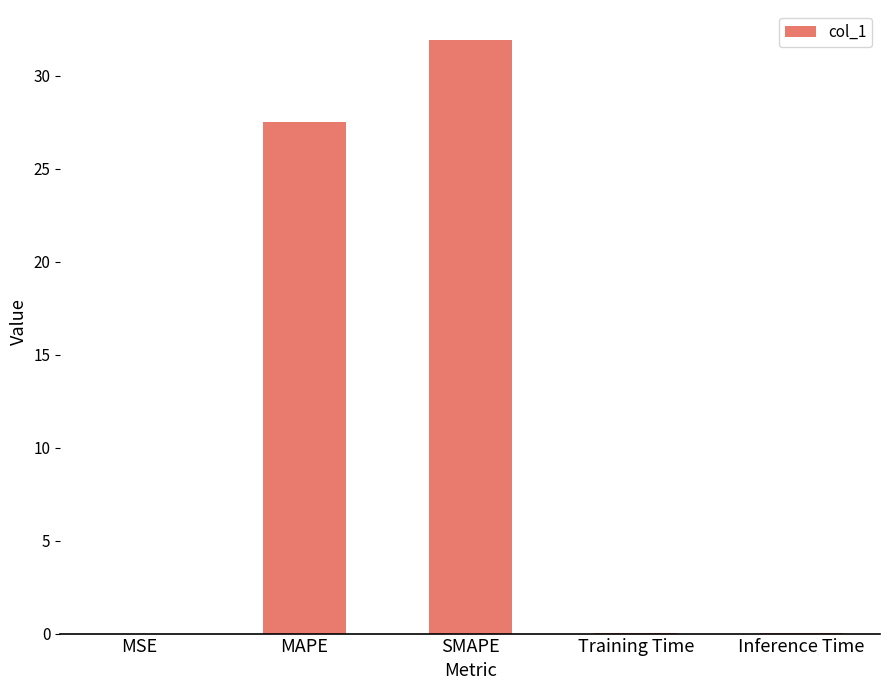

Is it true that the value at MAPE is 14.6?

False